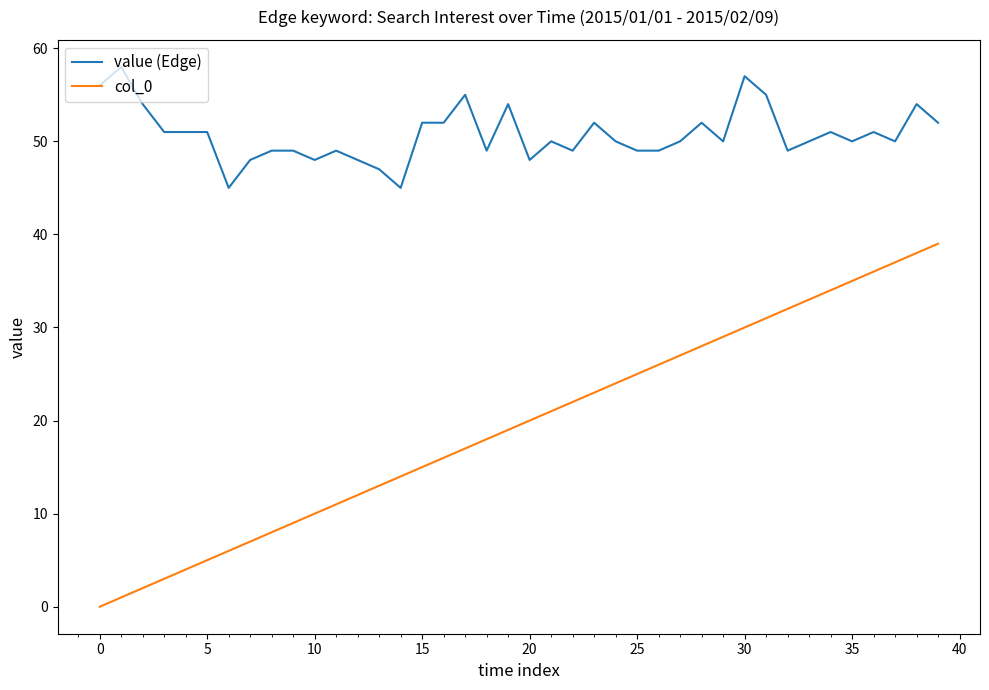

Which series has the widest spread of values?

col_0